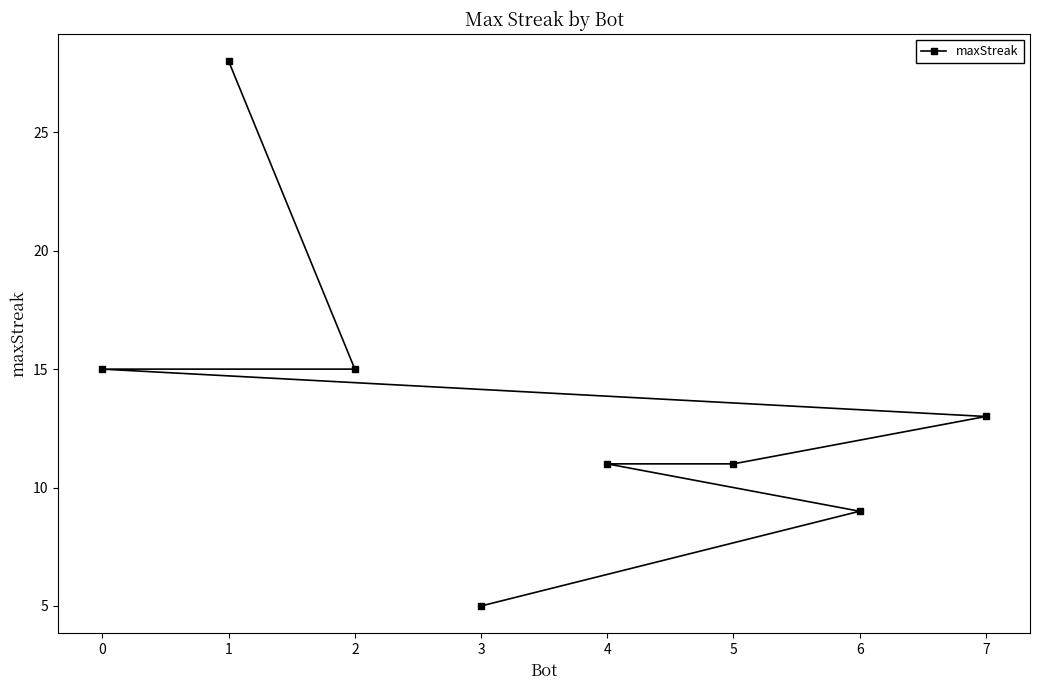

What is the value of the 6th point from the left?

11